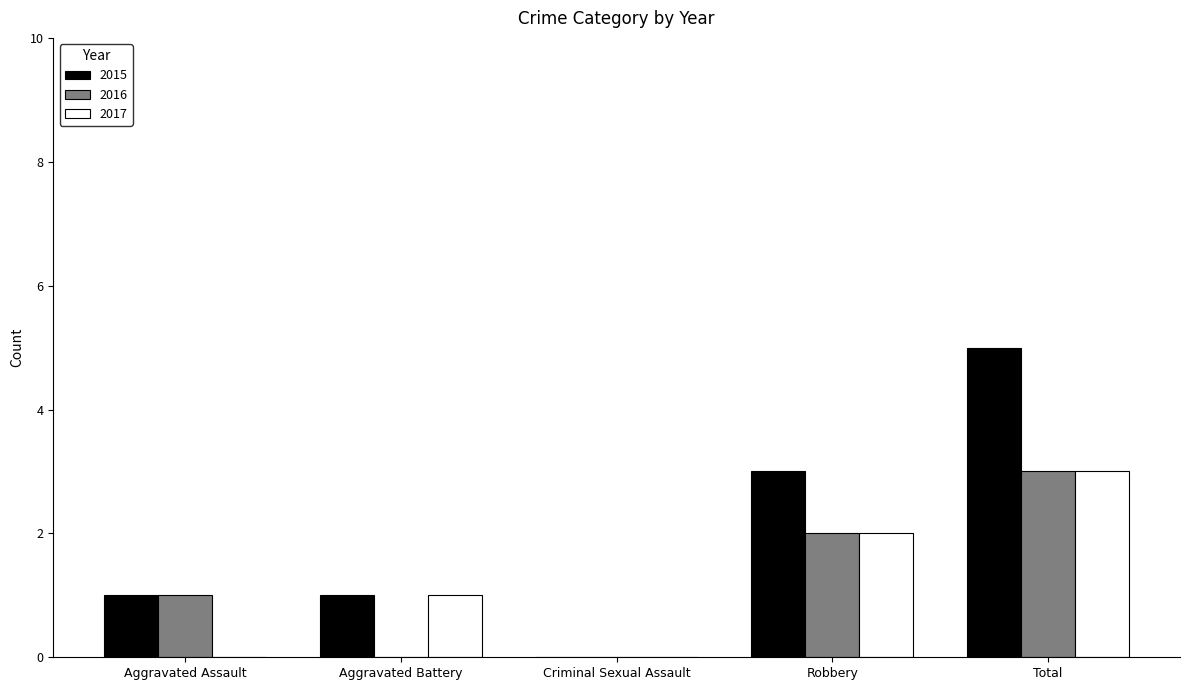

Between Aggravated Assault and Total, which series saw the biggest shift?

2015